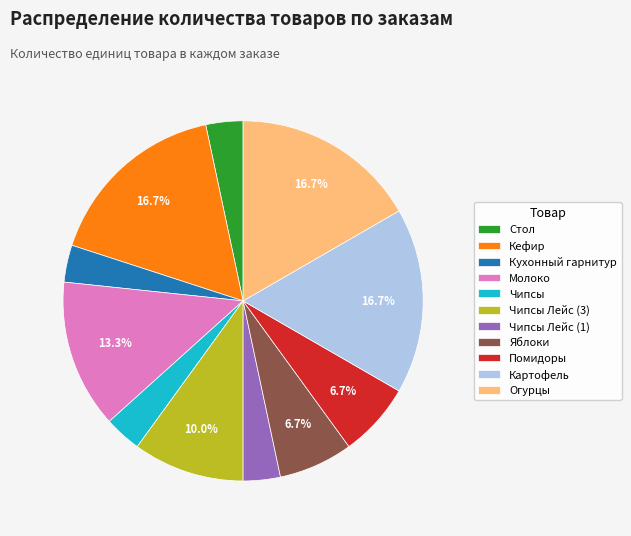

What percentage is the Чипсы Лейс (1) slice, to the nearest percent?

3%